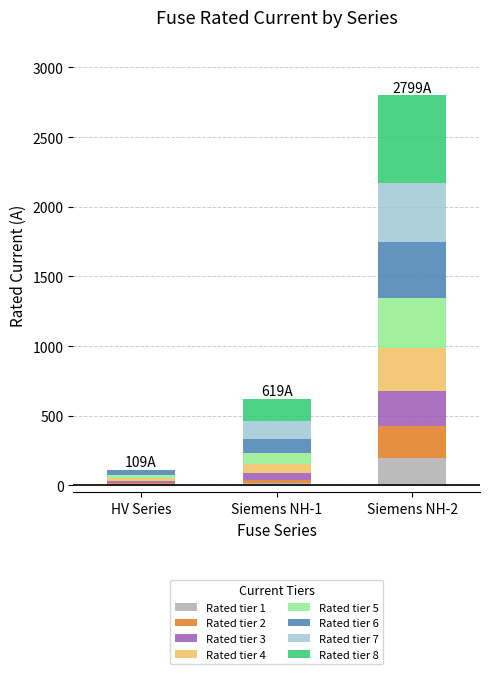

What is the maximum value for Rated tier 1?

200.0